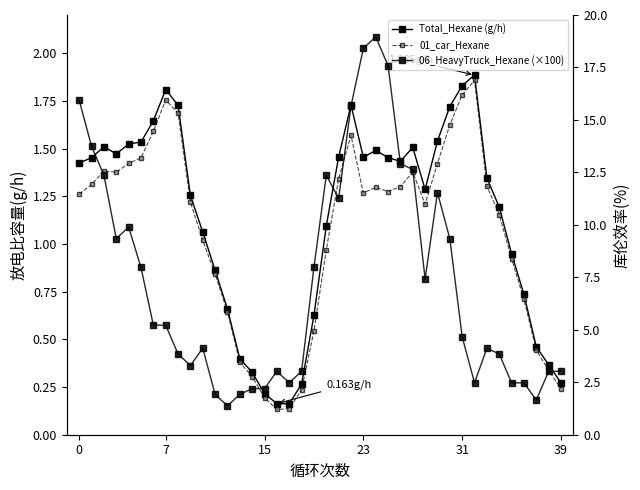

What are all the series names shown in the legend?

Total_Hexane (g/h), 01_car_Hexane, 06_HeavyTruck_Hexane (×100)